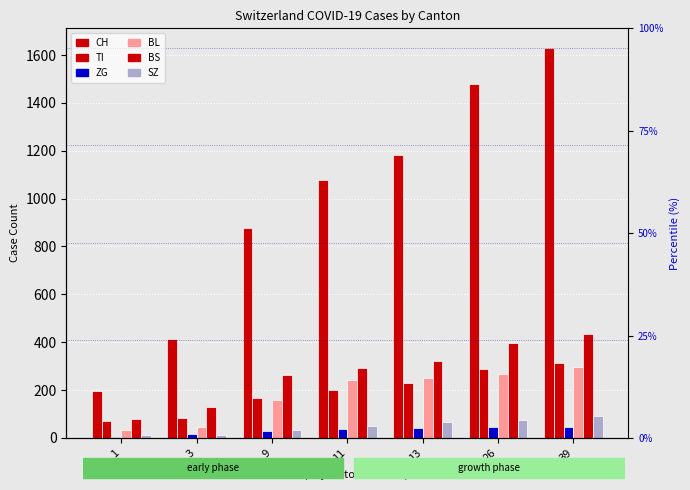

Reading left to right, list all the values displayed in this chart.

CH: 194	414	877	1079	1183	1479	1630
TI: 71	85	165	202	229	287	314
ZG: 5	18	29	39	40	44	46
BL: 35	46	158	242	249	266	298
BS: 78	128	263	292	323	397	434
SZ: 10	10	33	48	65	75	92